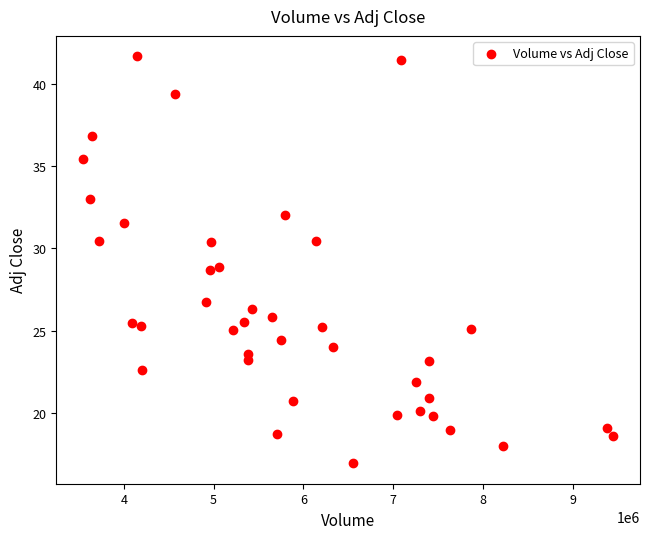

What is the range of X values (max minus min)?

5910700.0